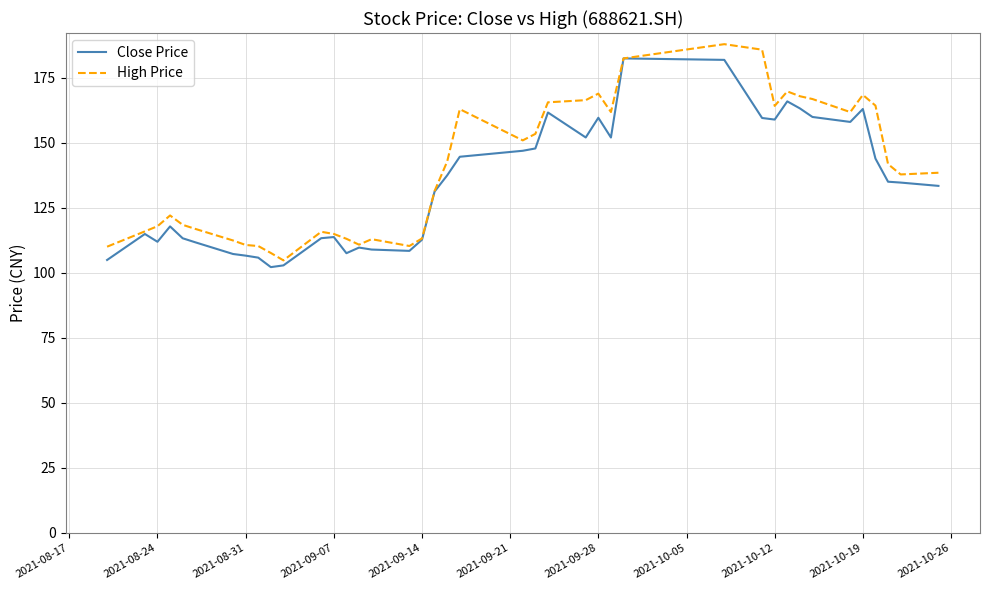

True or false: Close Price has more than 2 interior local peaks.

True